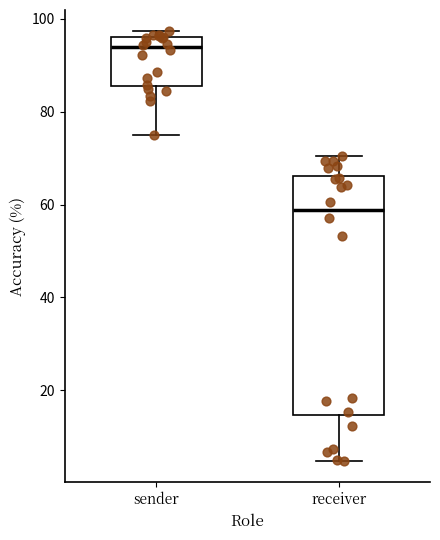

Reading left to right, read every box against the y-axis: the position of its median line, the range the box covers, and the ends of its whiskers. The values are not printed on the chart, so give them approximately, as read against the axis.

sender: median 94, box 86 to 96, whiskers 76 to 98
receiver: median 58, box 14 to 66, whiskers 4 to 70